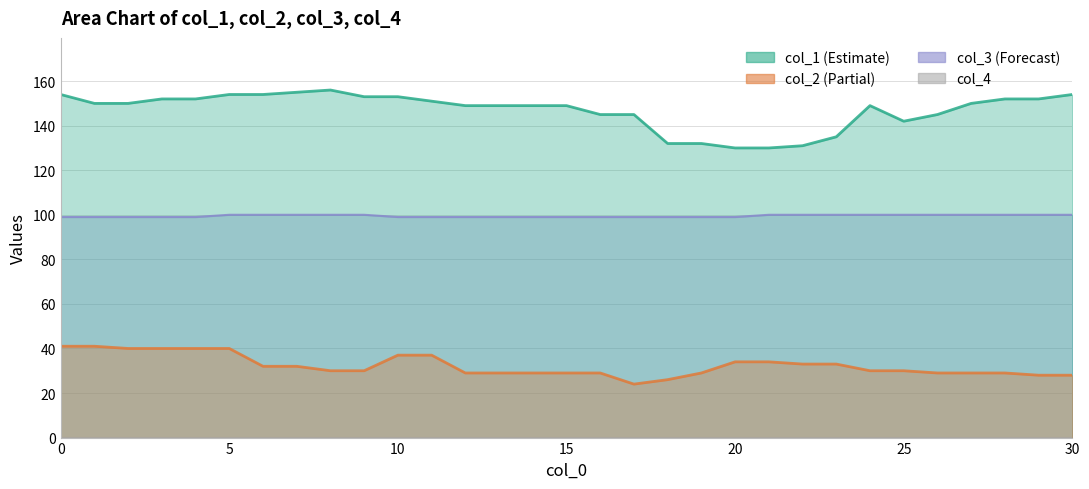

The col_3 series shows 64 at 28. True or false?

False